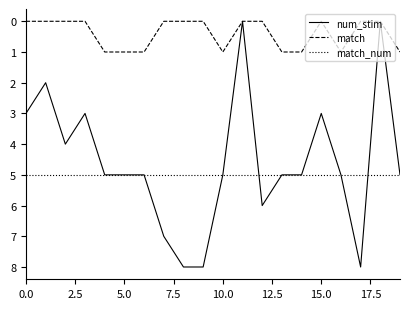

What is the sum of all match_num values?

100